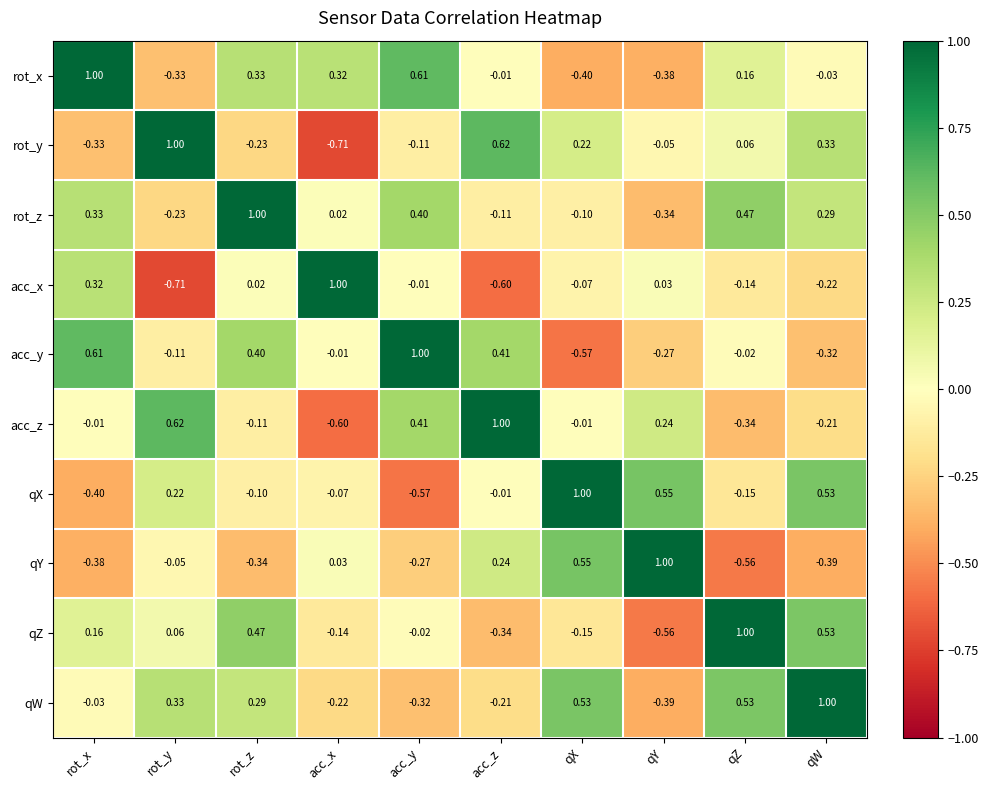

Which series has the largest total across all categories?

rot_z